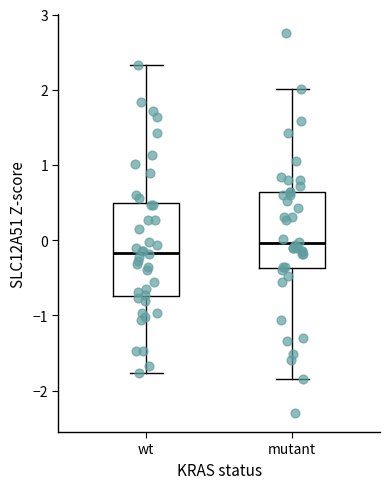

Where does the upper whisker of the box for wt end on the y-axis? The values are not printed on the chart, so give them approximately, as read against the axis.

2.3